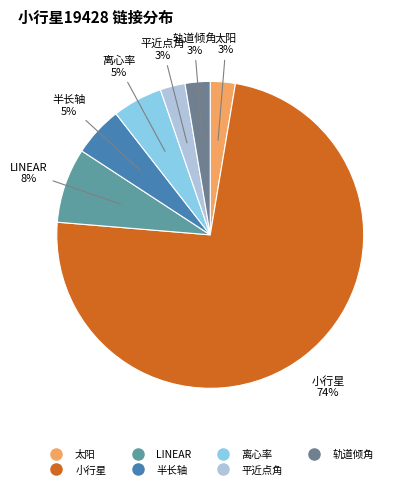

Do 轨道倾角 and 平近点角 together represent more than half of the pie?

No